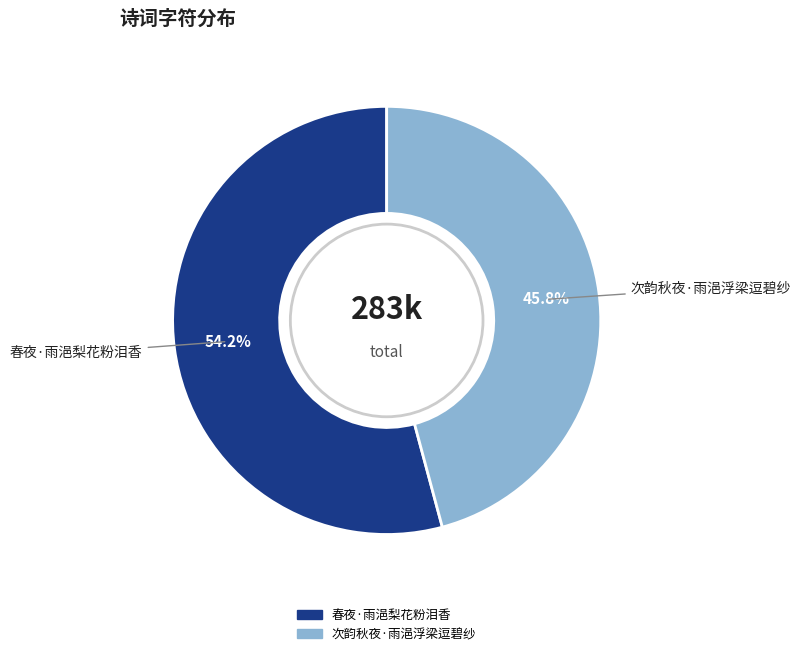

What is the majority slice?

春夜·雨浥梨花粉泪香